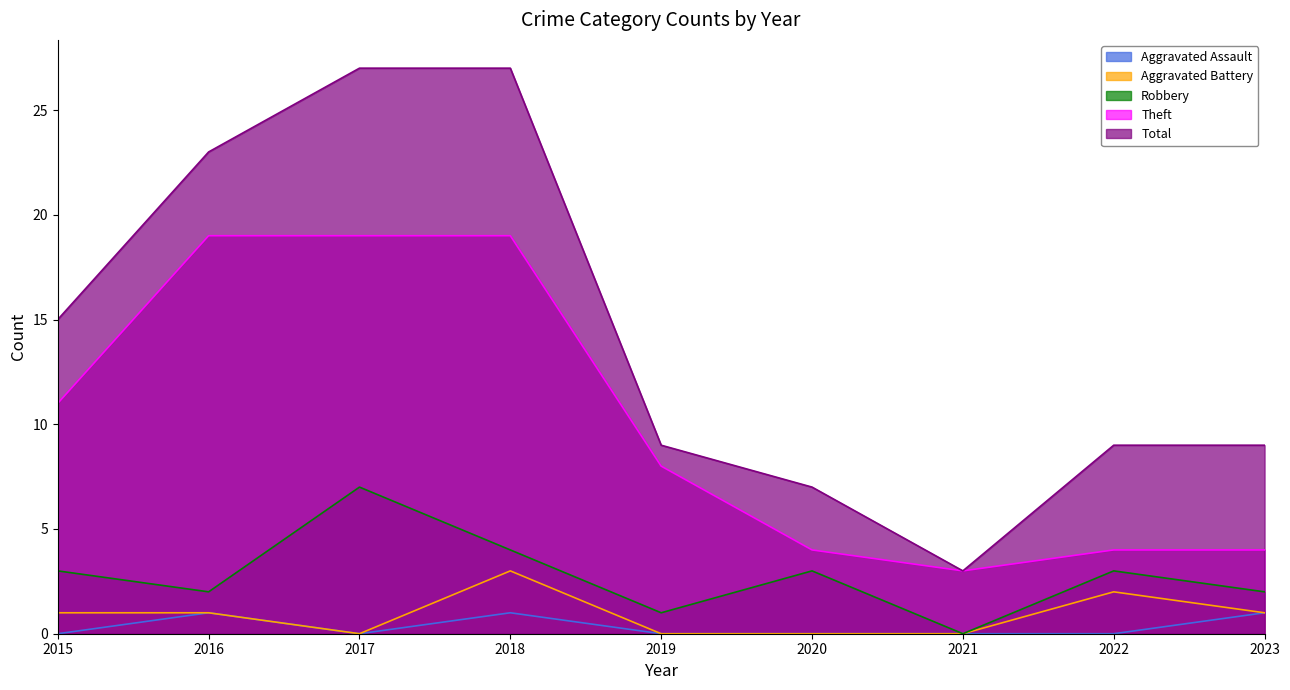

Rank the series at 2021 from lowest to highest value.

Aggravated Assault, Aggravated Battery, Robbery, Theft, Total